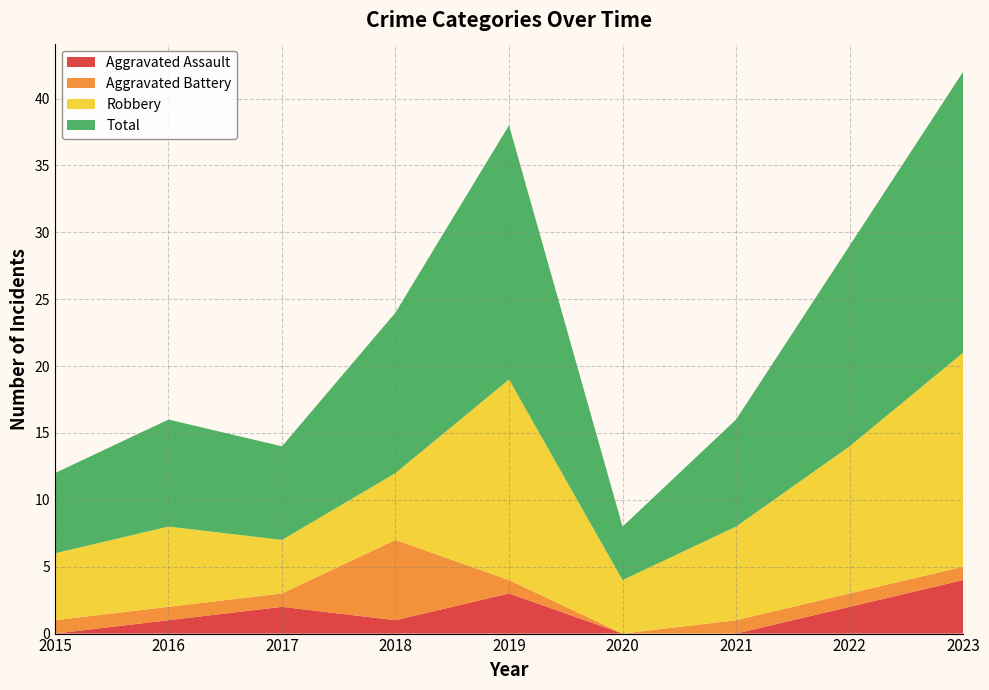

Reading left to right, extract all data points from this chart.

Aggravated Assault: 2015=0	2016=1	2017=2	2018=1	2019=3	2020=0	2021=0	2022=2	2023=4
Aggravated Battery: 2015=1	2016=1	2017=1	2018=6	2019=1	2020=0	2021=1	2022=1	2023=1
Robbery: 2015=5	2016=6	2017=4	2018=5	2019=15	2020=4	2021=7	2022=11	2023=16
Total: 2015=6	2016=8	2017=7	2018=12	2019=19	2020=4	2021=8	2022=15	2023=21